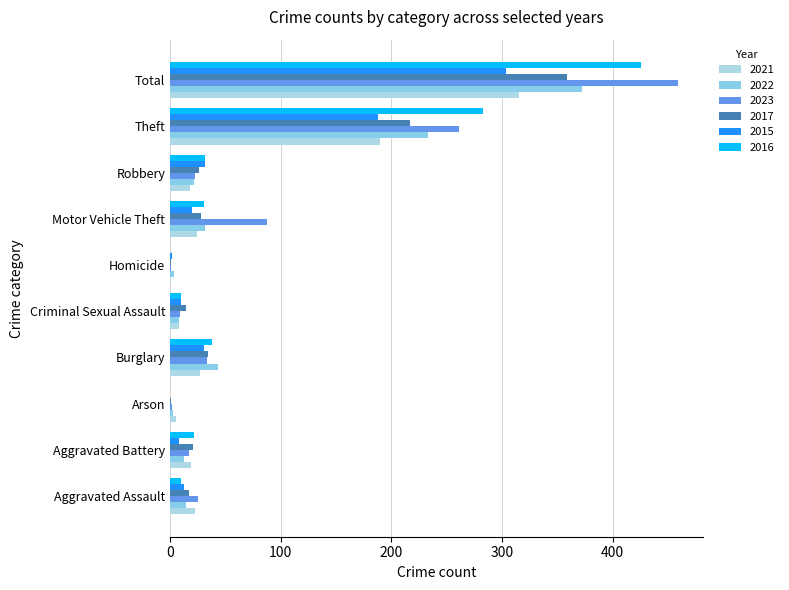

Reading left to right, extract all data points from this chart.

2021: 23	19	5	27	8	1	24	18	190	315
2022: 14	13	3	43	8	4	32	22	233	372
2023: 25	17	2	33	9	1	88	23	261	459
2017: 17	21	1	34	14	1	28	26	217	359
2015: 13	8	0	31	10	2	20	32	188	304
2016: 10	22	0	38	10	0	31	32	283	426